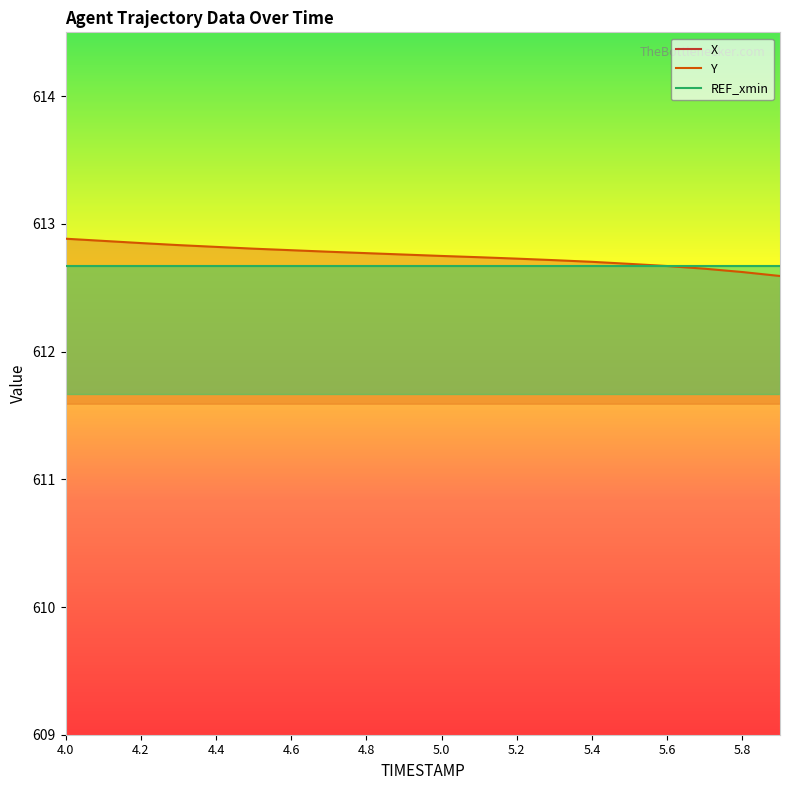

True or false: X has more than 0 points higher than both neighbors.

False